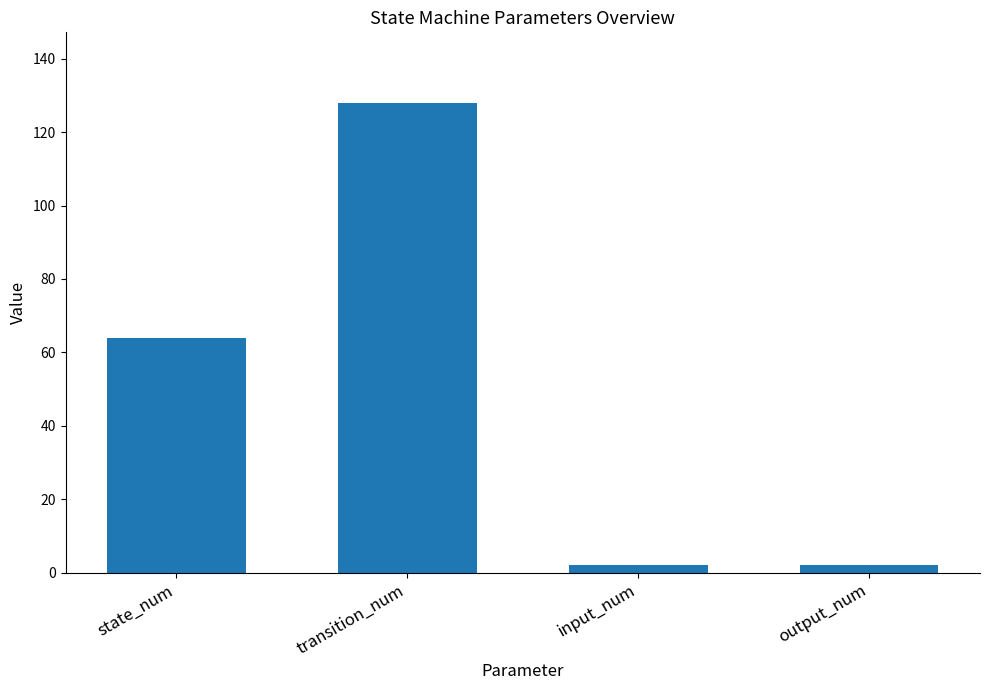

What is the minimum value shown in the chart?

2